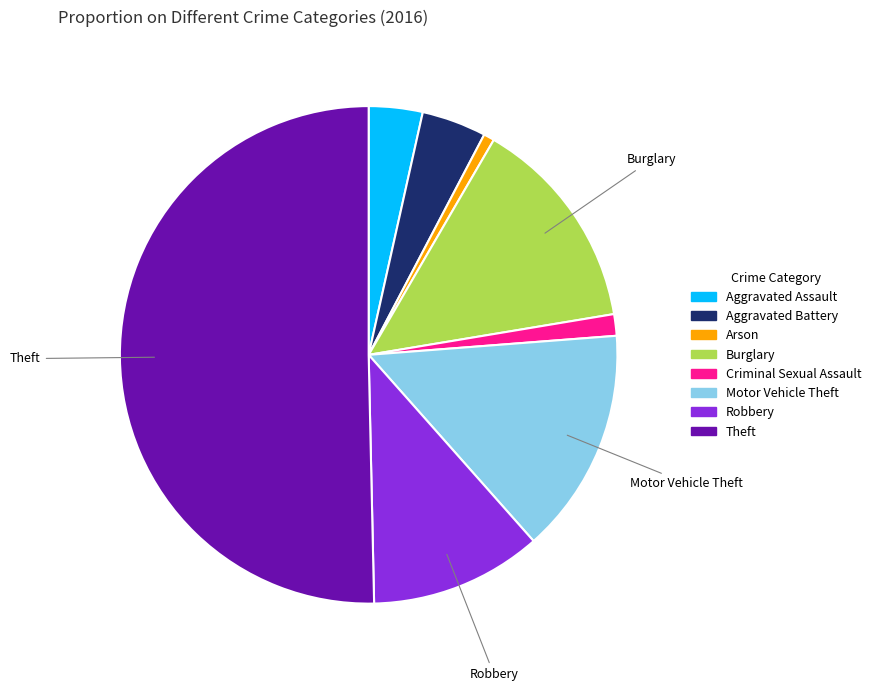

Which has a higher value, Criminal Sexual Assault or Robbery?

Robbery